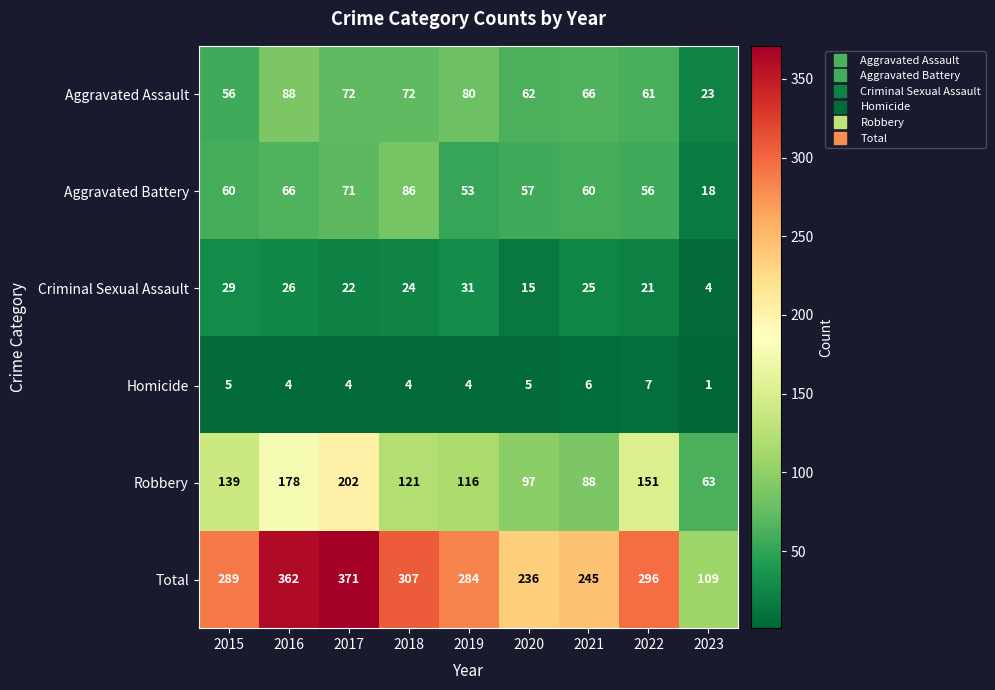

What is the sum of all Criminal Sexual Assault values?

197